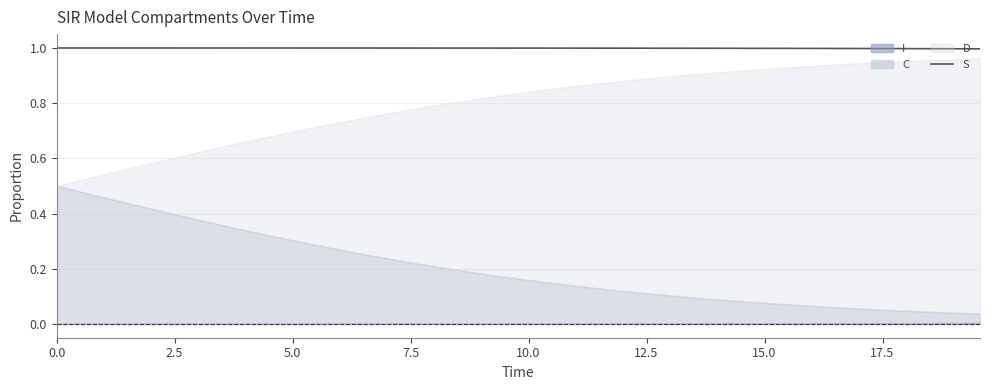

What is the maximum value for S?

1.0